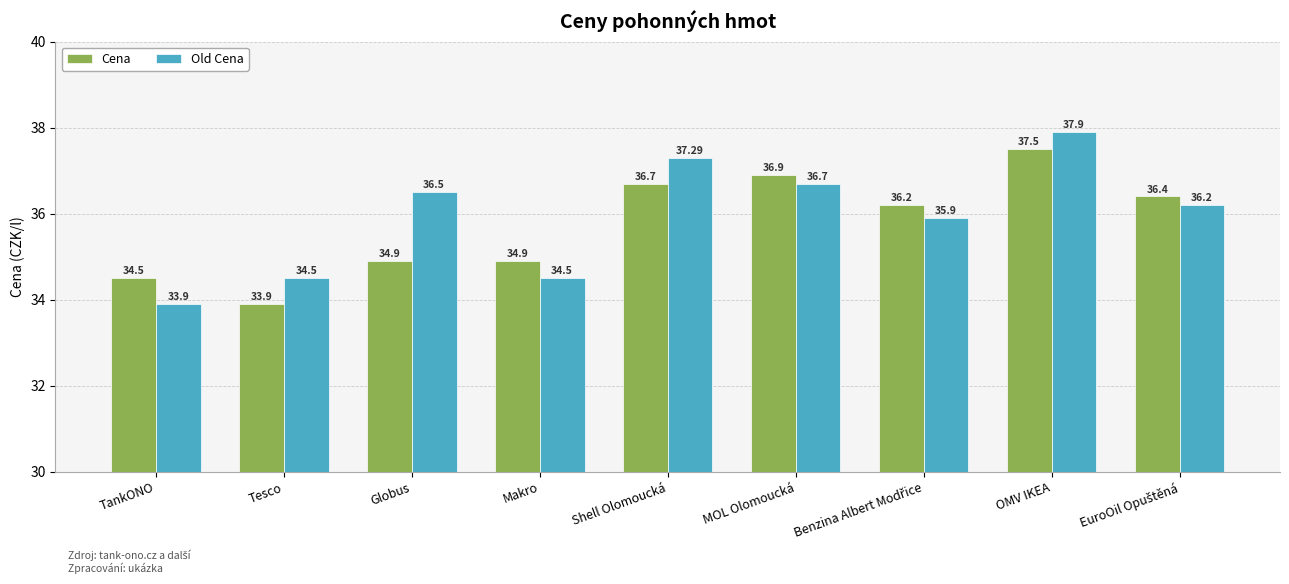

Rank the series by their maximum value, from highest to lowest.

Old Cena, Cena